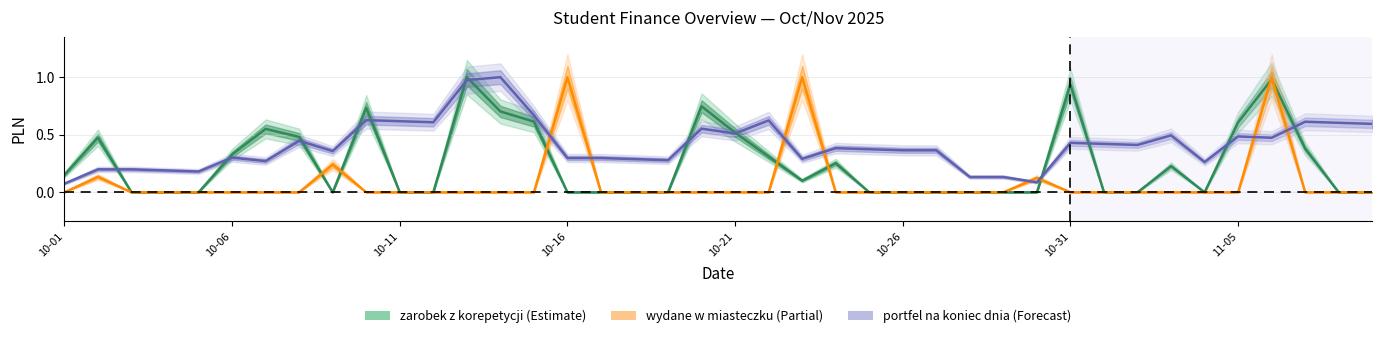

Is the value of zarobek z korepetycji at 16 greater than the value of wydane w miasteczku at 10-26?

No